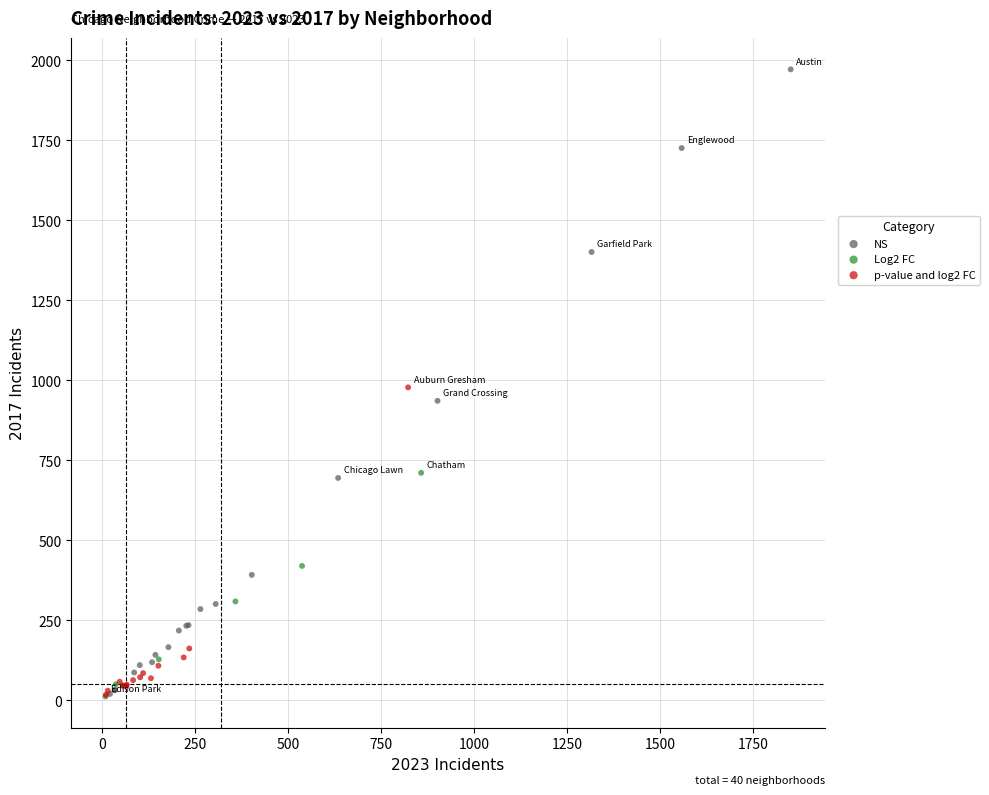

What are all the series names shown in the legend?

NS, Log2 FC, p-value and log2 FC